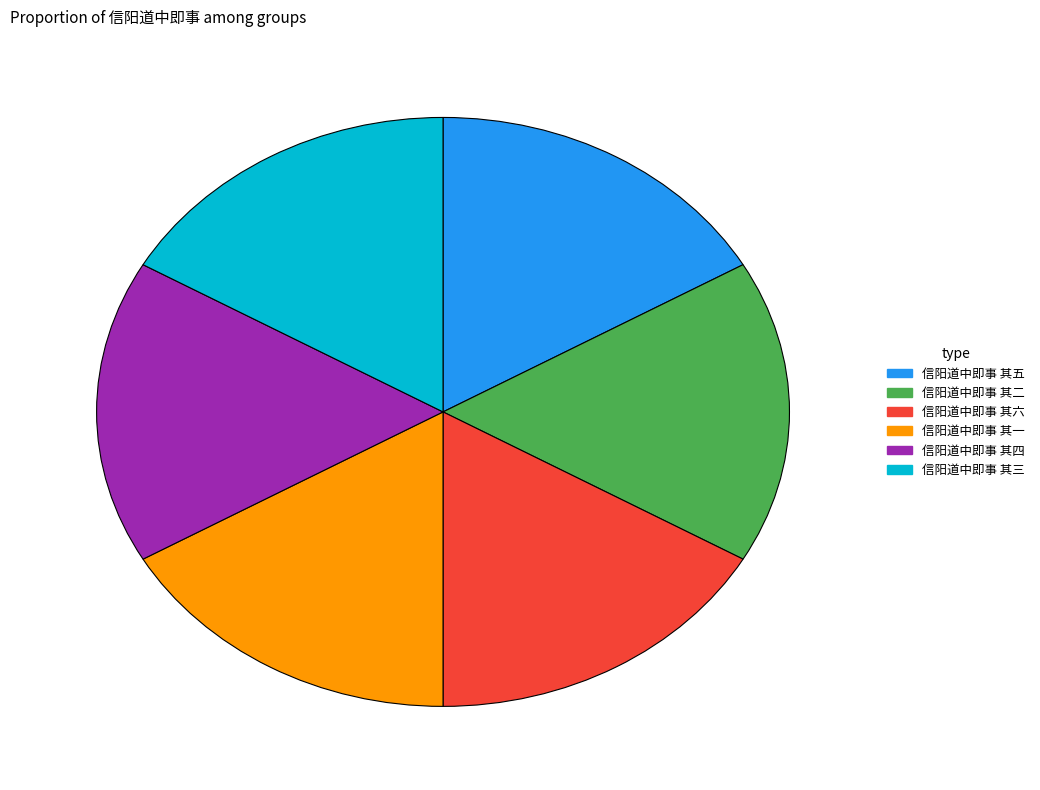

Does 信阳道中即事 其四 account for over 50% of the chart?

No